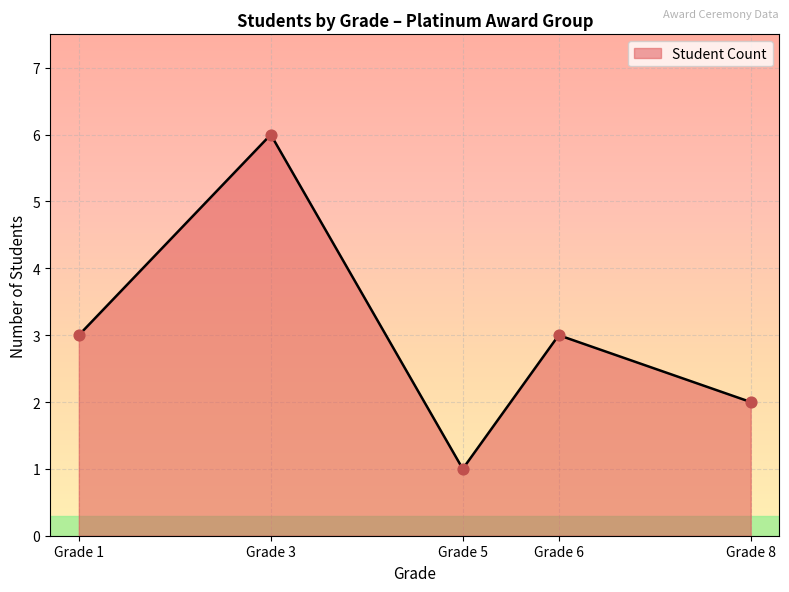

What is the minimum value for Student Count?

1.0